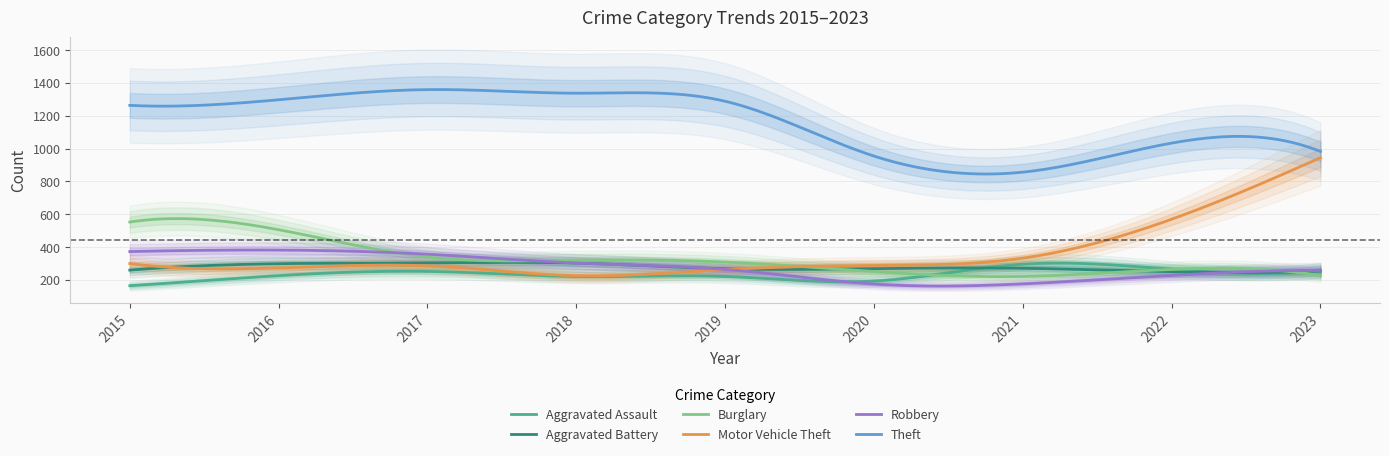

The value of Motor Vehicle Theft at 2019 is 458. True or false?

False